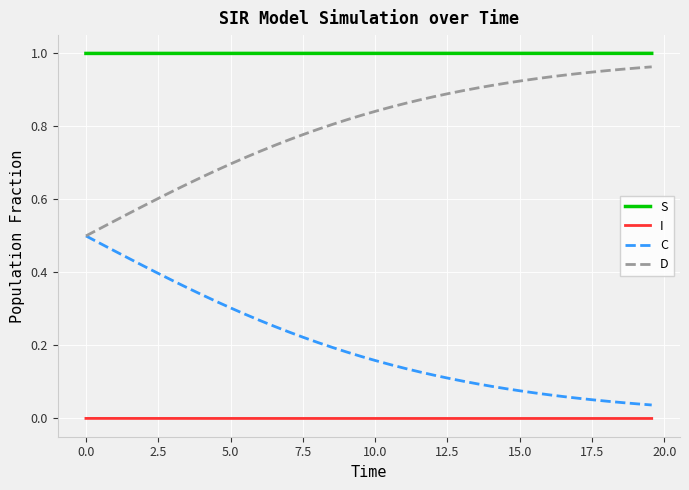

Does the chart have visible grid lines?

Yes